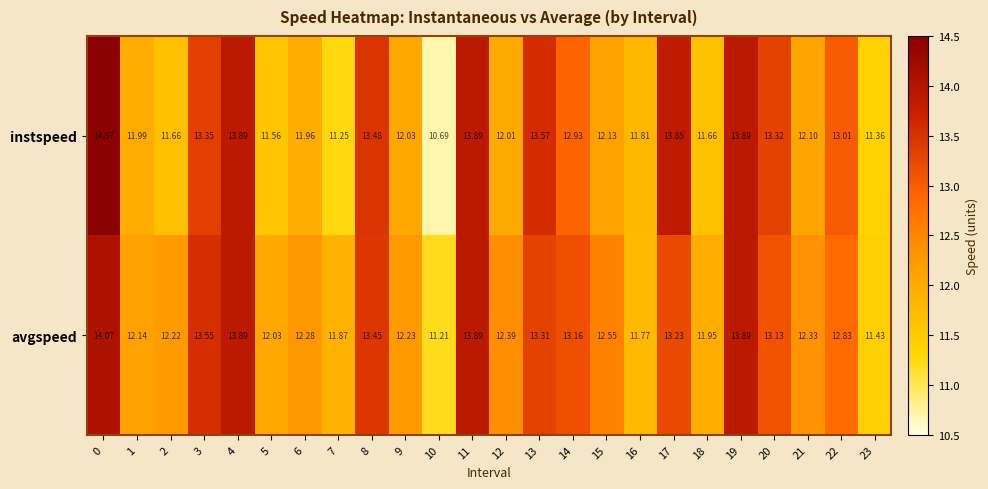

At how many categories does at least one series exceed 13?

11